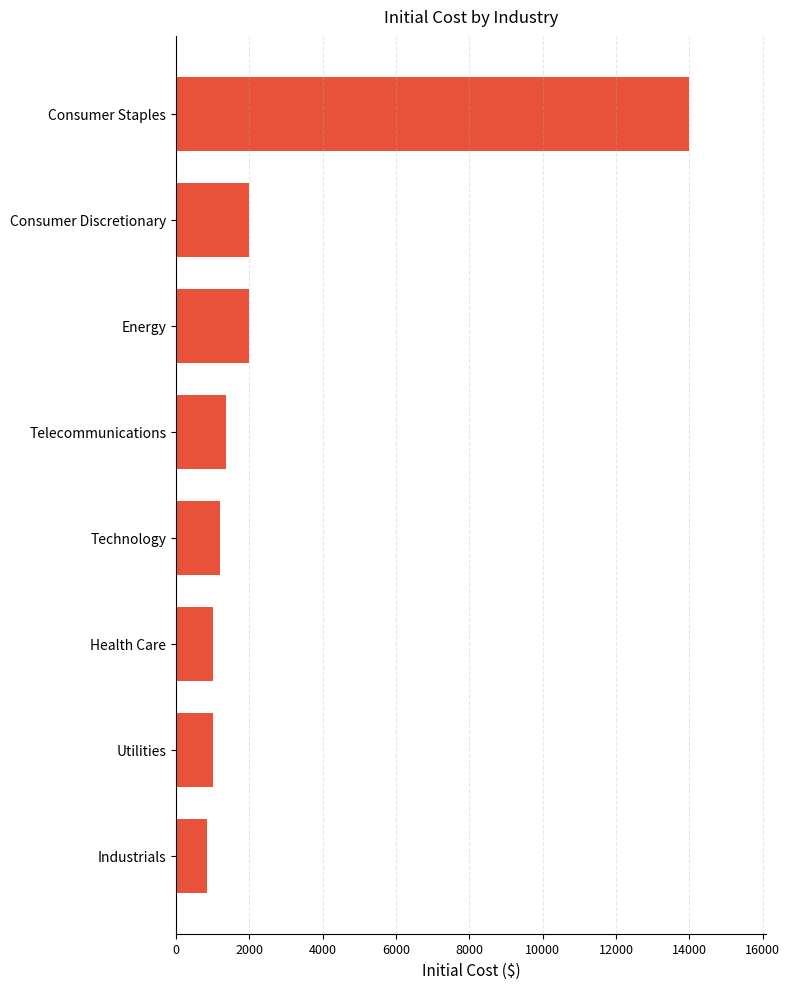

What is the approximate value at Consumer Discretionary?

1998.5